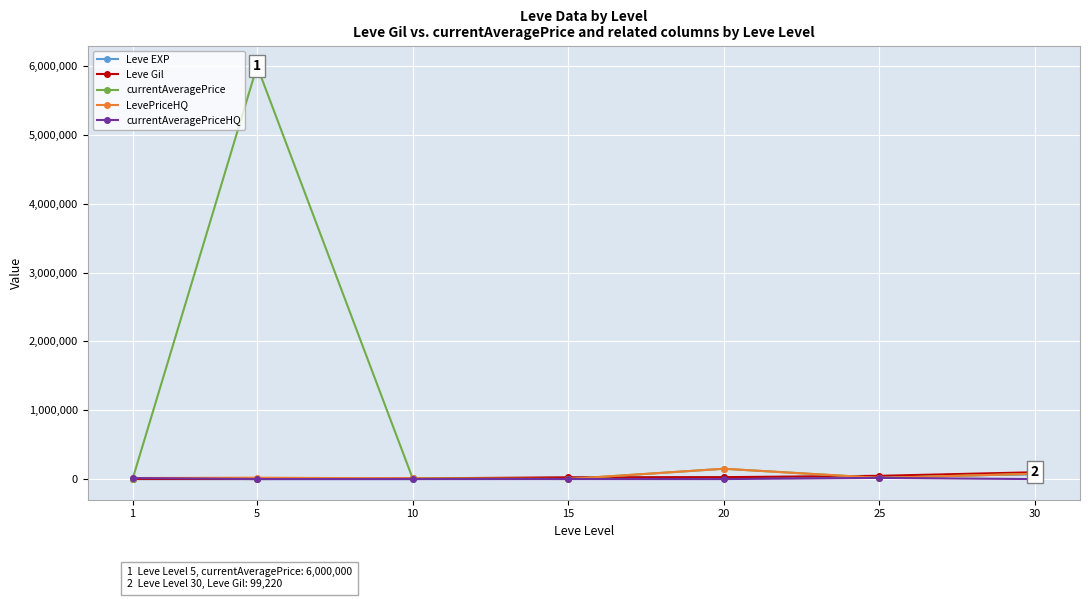

Which series has the largest total across all categories?

currentAveragePrice